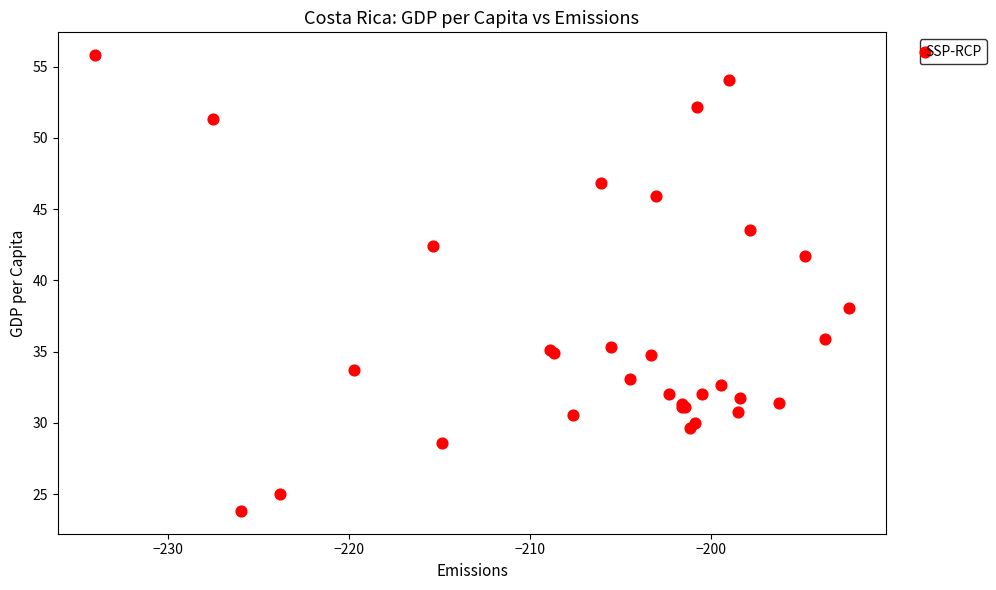

What Y value in the scatter plot is closest to 39?

38.0